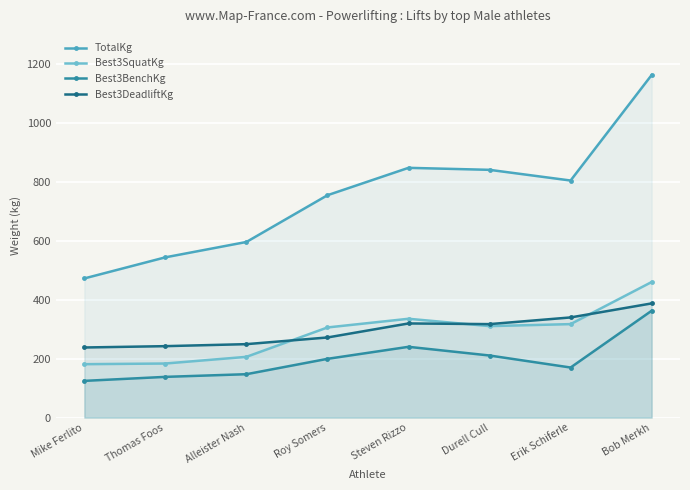

What is the value of the Best3DeadliftKg point at the 1st from the left?

238.1